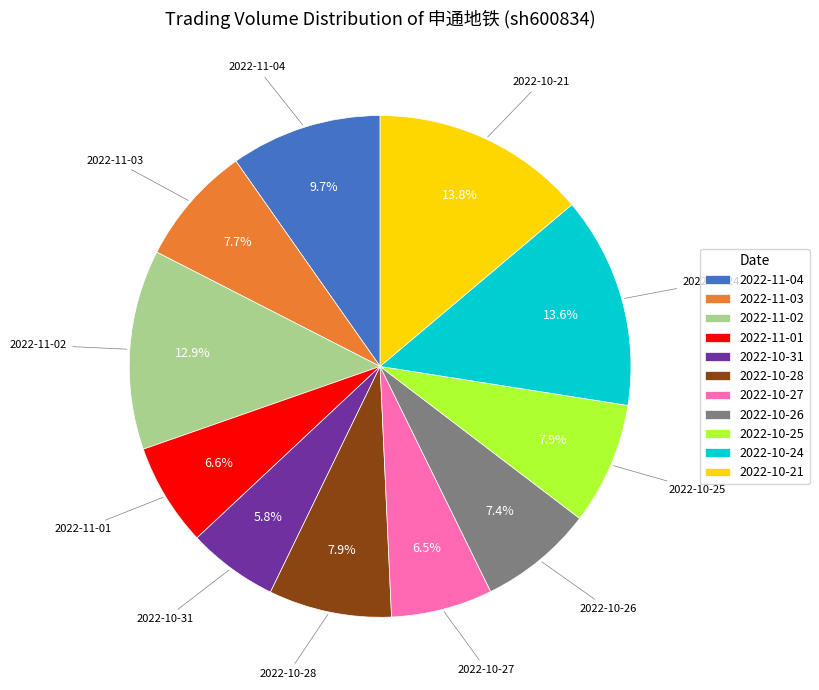

Count the number of slices in the pie.

11